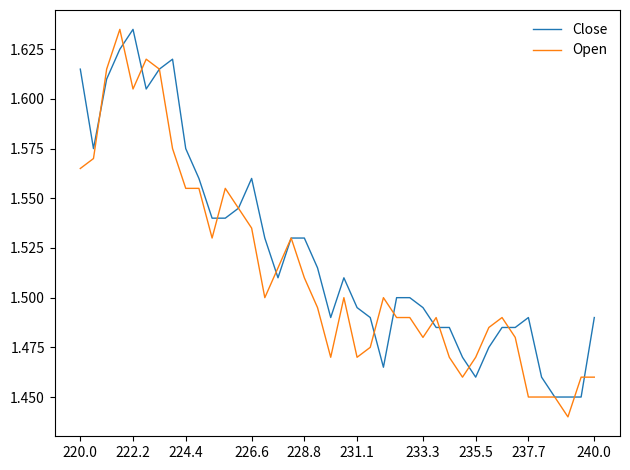

Which series has the largest total across all categories?

Close